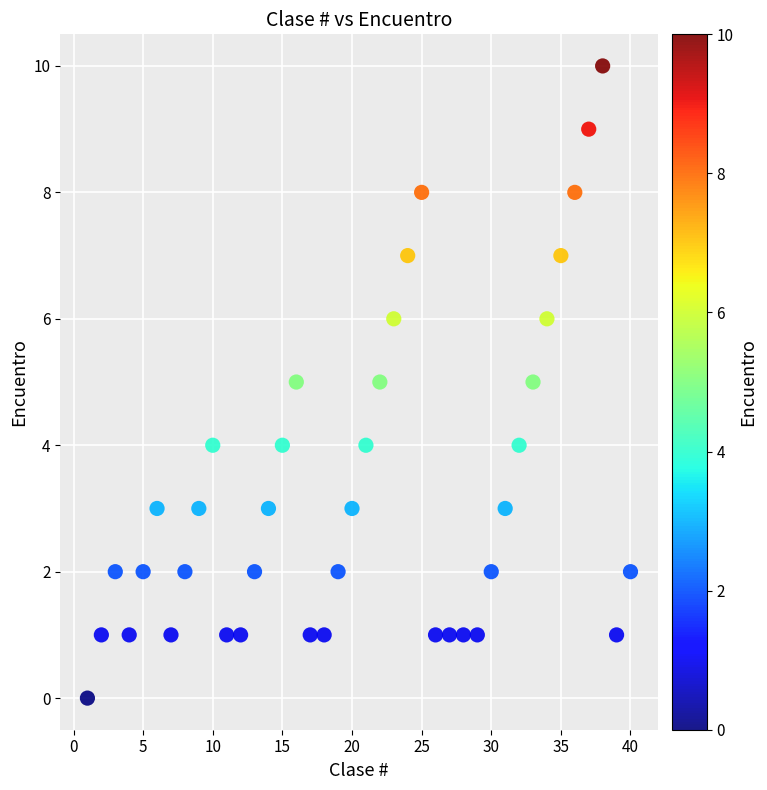

What is the range of X values (max minus min)?

39